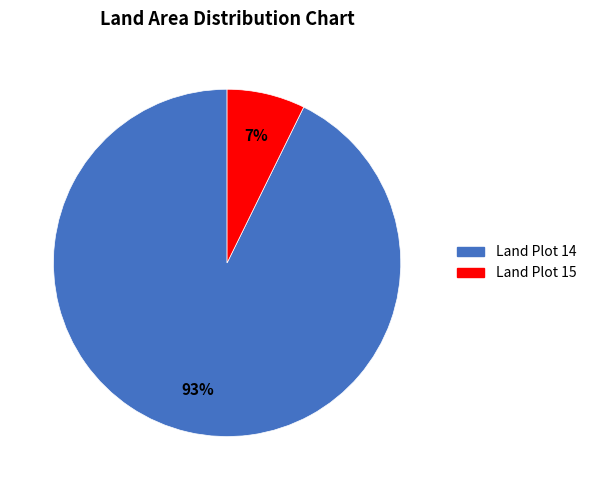

Does any single category account for the majority?

Yes